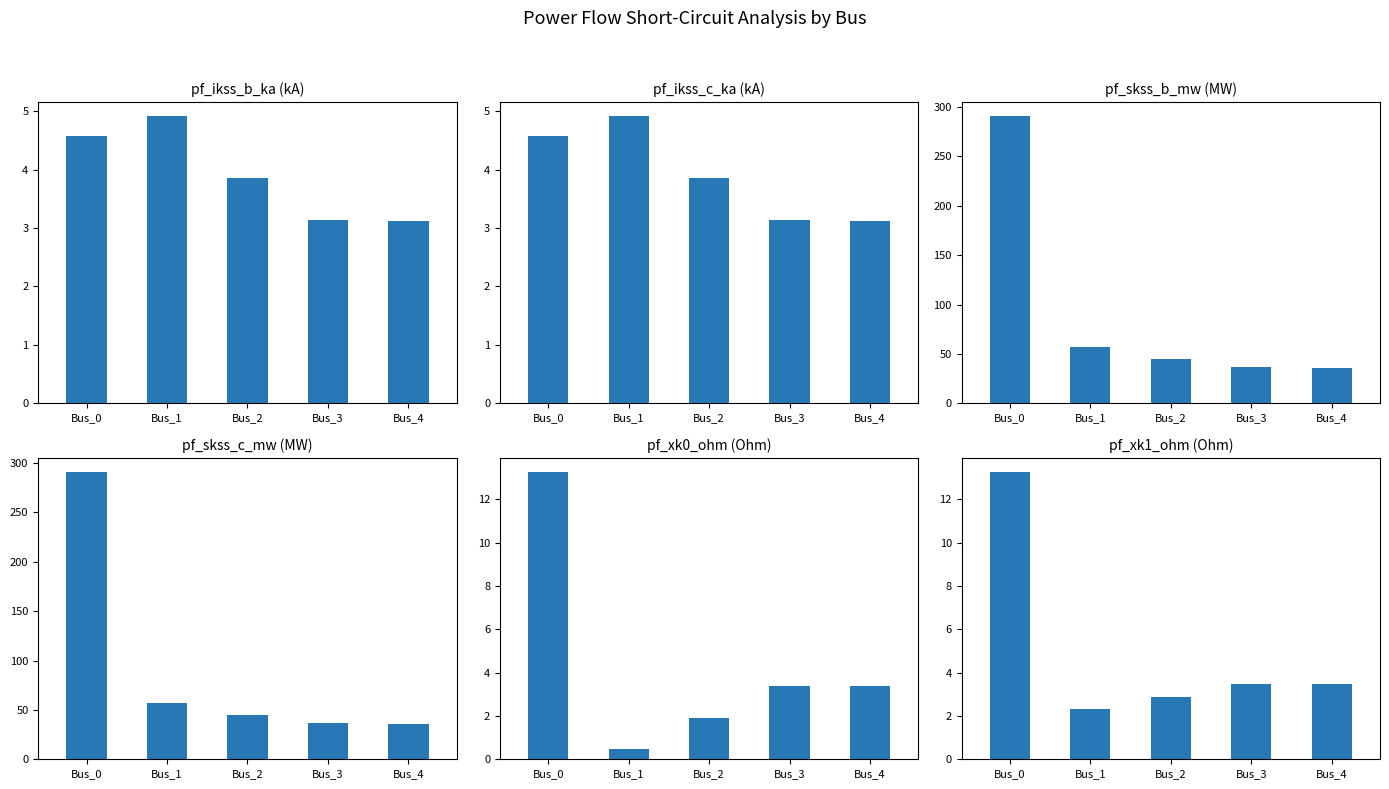

What is the average value of the pf_ikss_b_ka series?

3.9